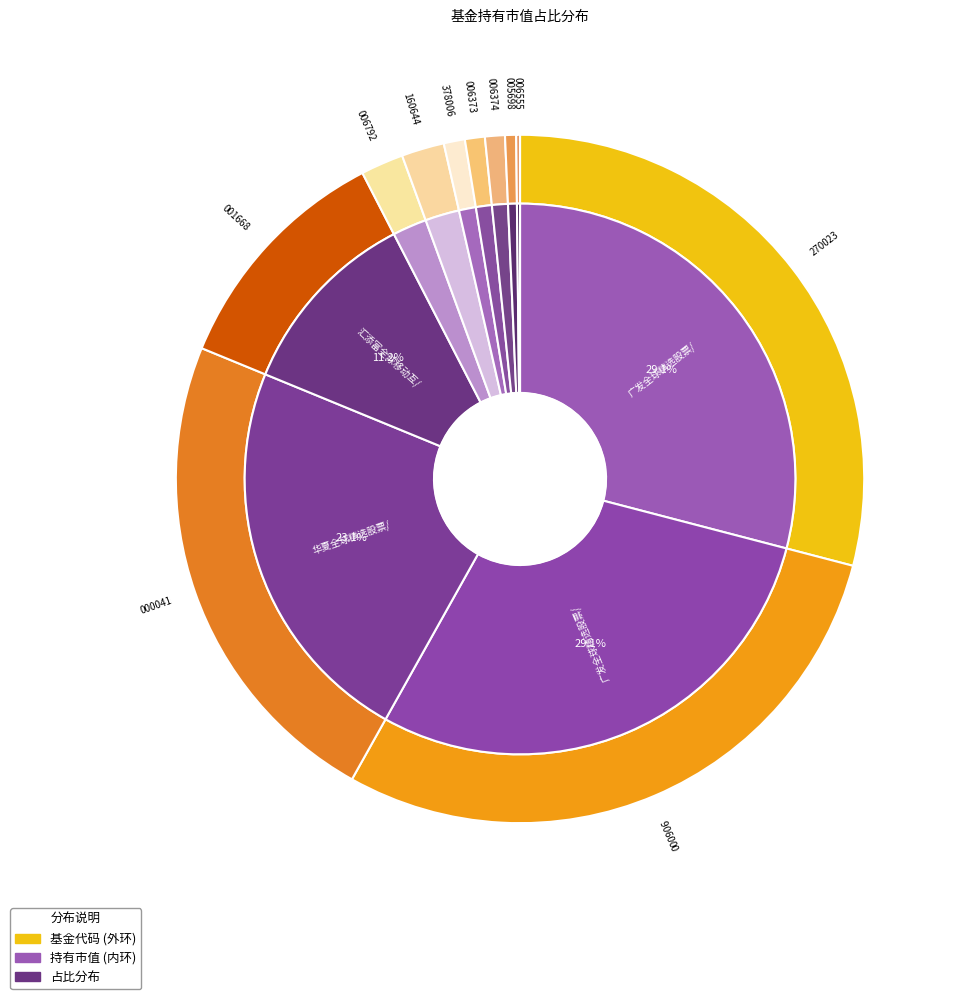

To the nearest percent, what portion does 富兰克林国海全球科技互联混合（QDII）人民币 represent?

1%